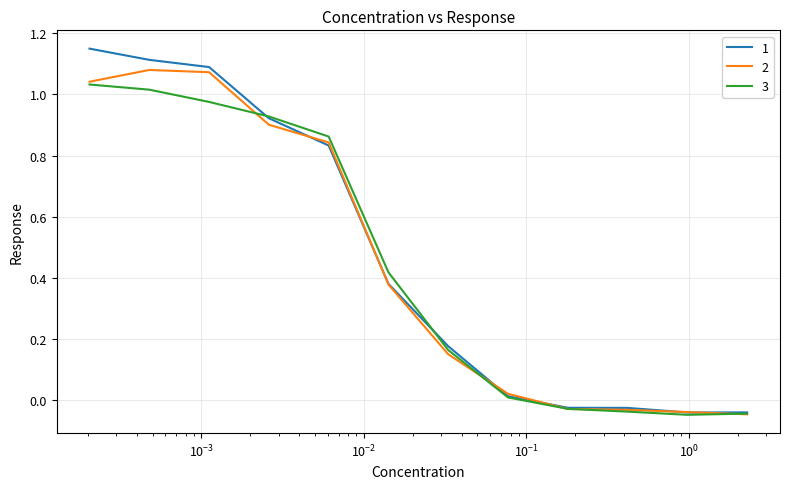

How many lines are shown in the chart?

3